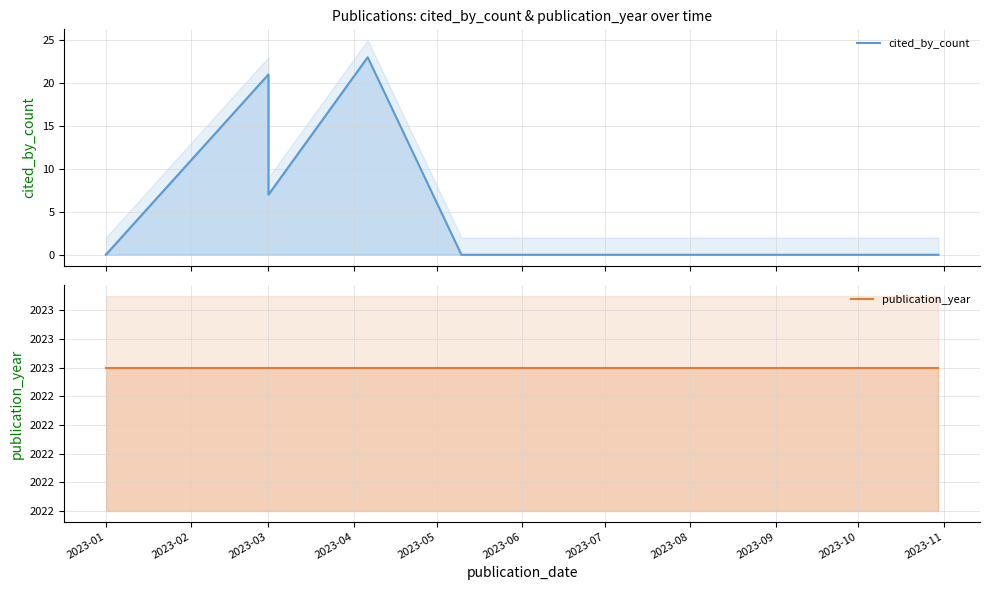

At which category is the sum across all series the highest?

2023-04